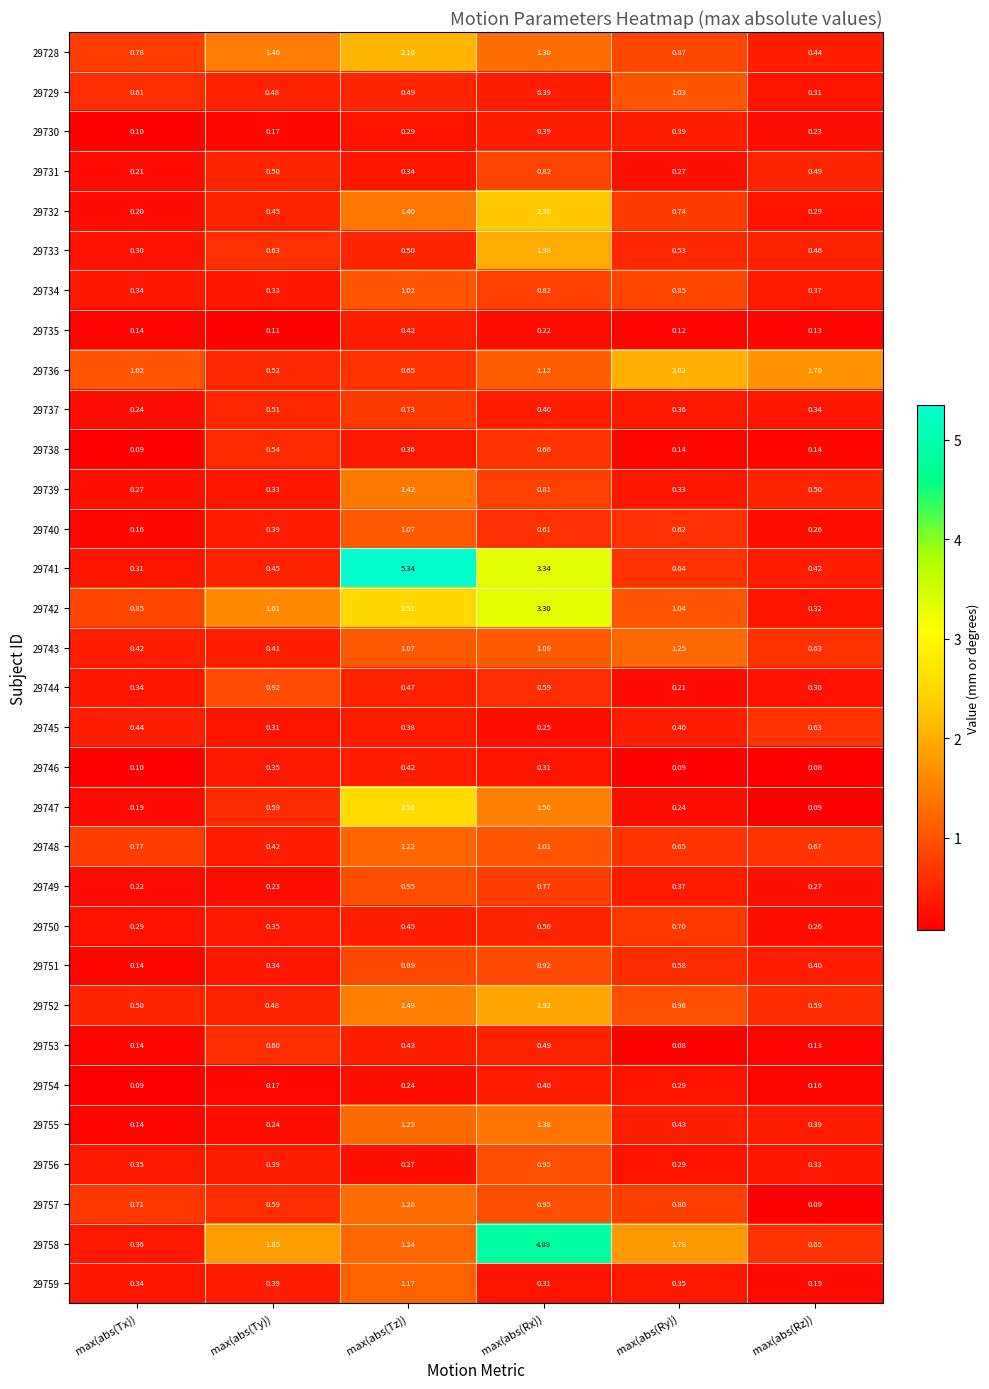

At how many categories does at least one series exceed 4?

2